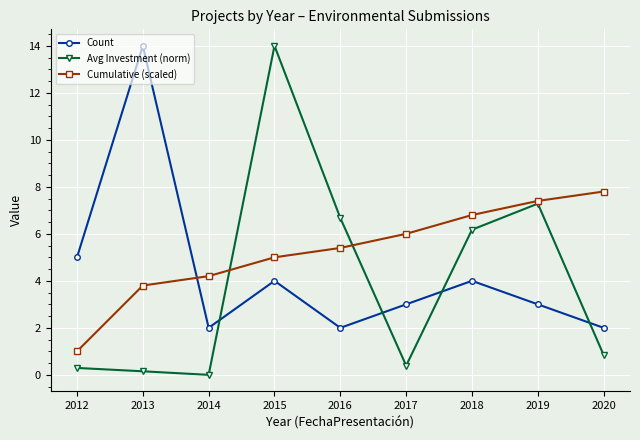

What is the value of the Cumulative (scaled) point at the 7th from the left?

6.8